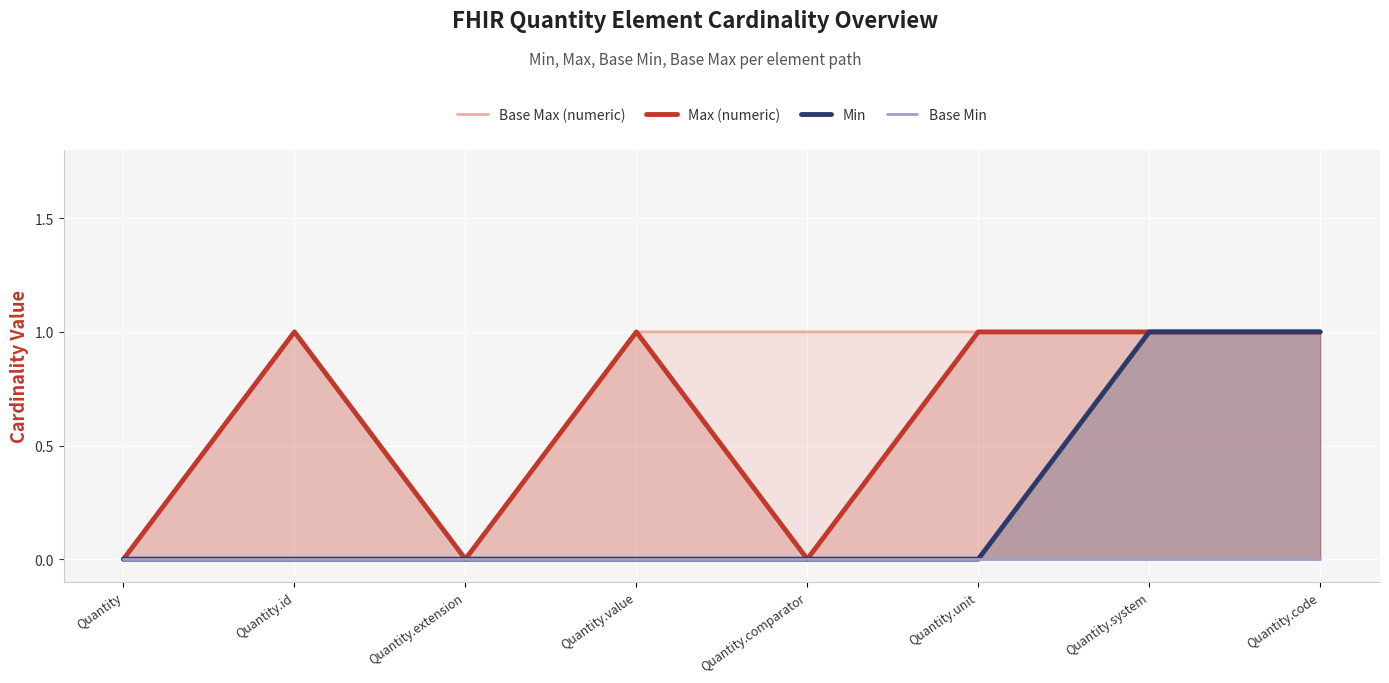

What is the highest value of the Base Max (numeric) series?

1